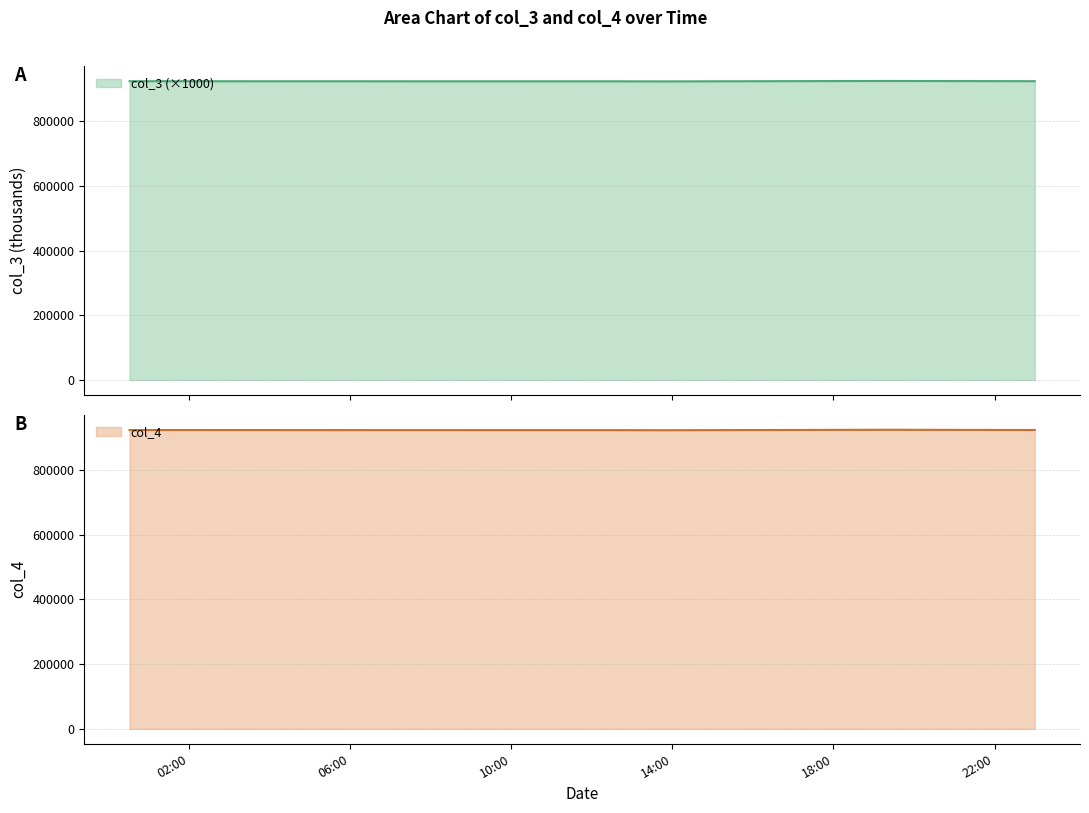

What is the spread (max minus min) of values at 2021-09-07 19:20:48?

0.2